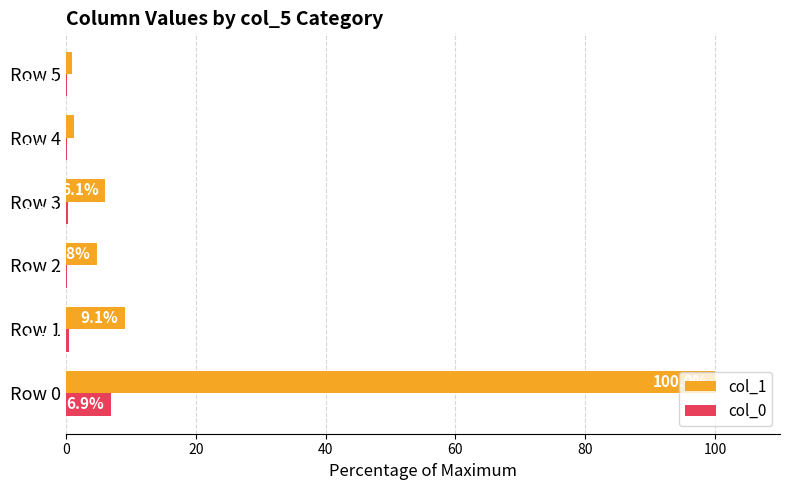

At which label is col_1 closest to 50?

Row 1